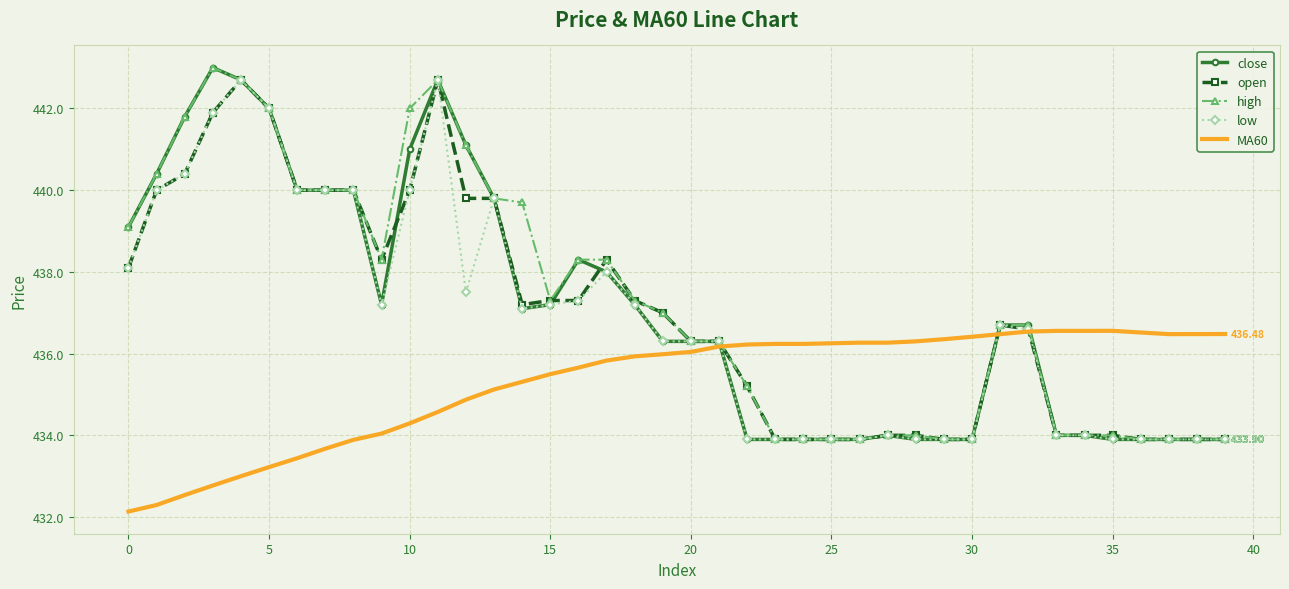

True or false: MA60 and high cross at least once.

True